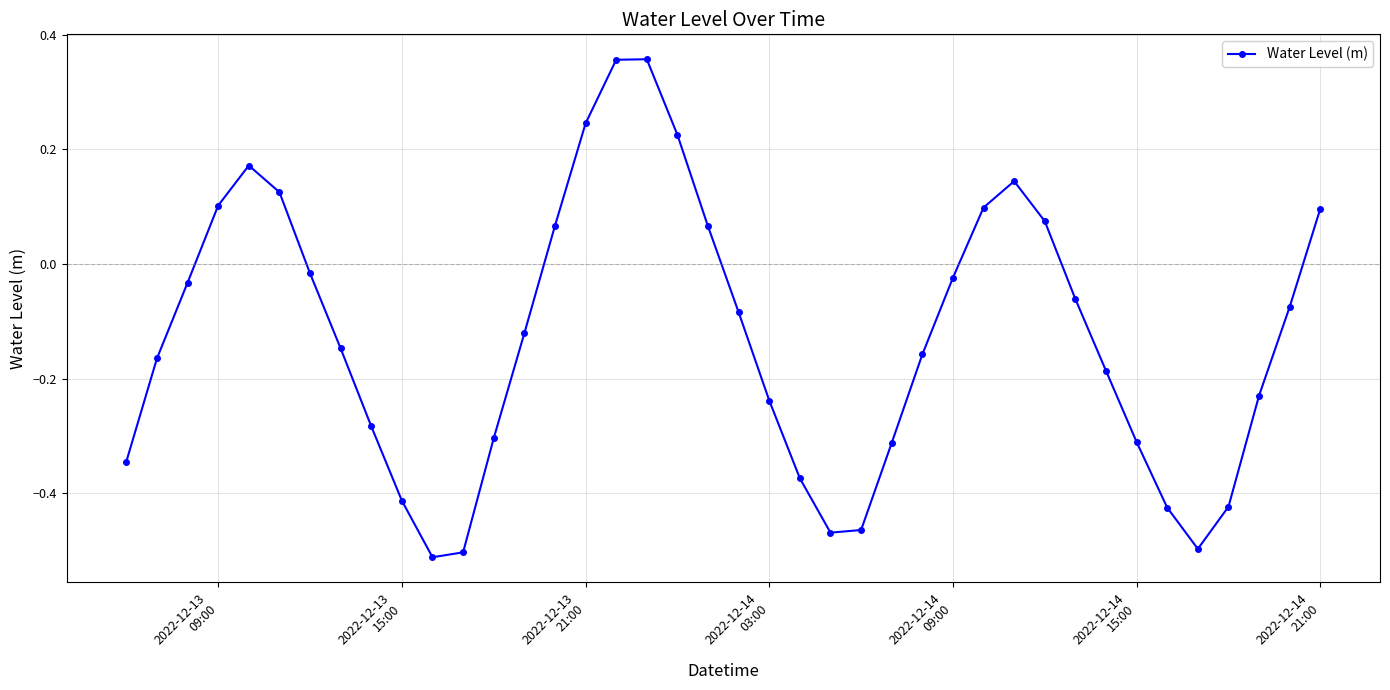

True or false: the data has more than 1 interior local peaks.

True